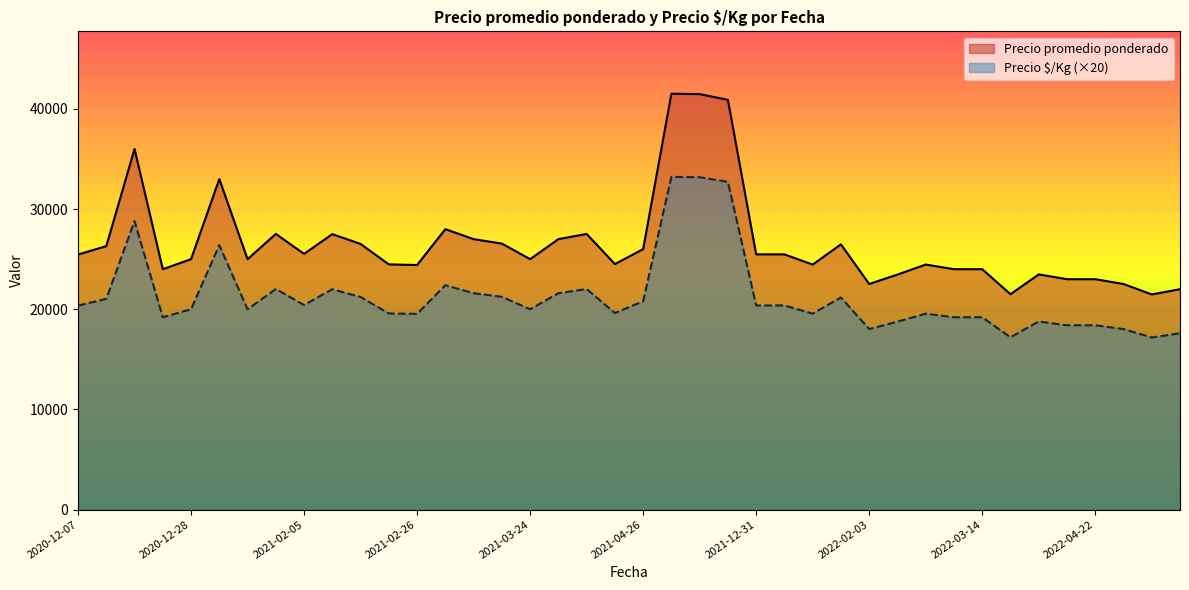

What is the greatest value displayed?

41521